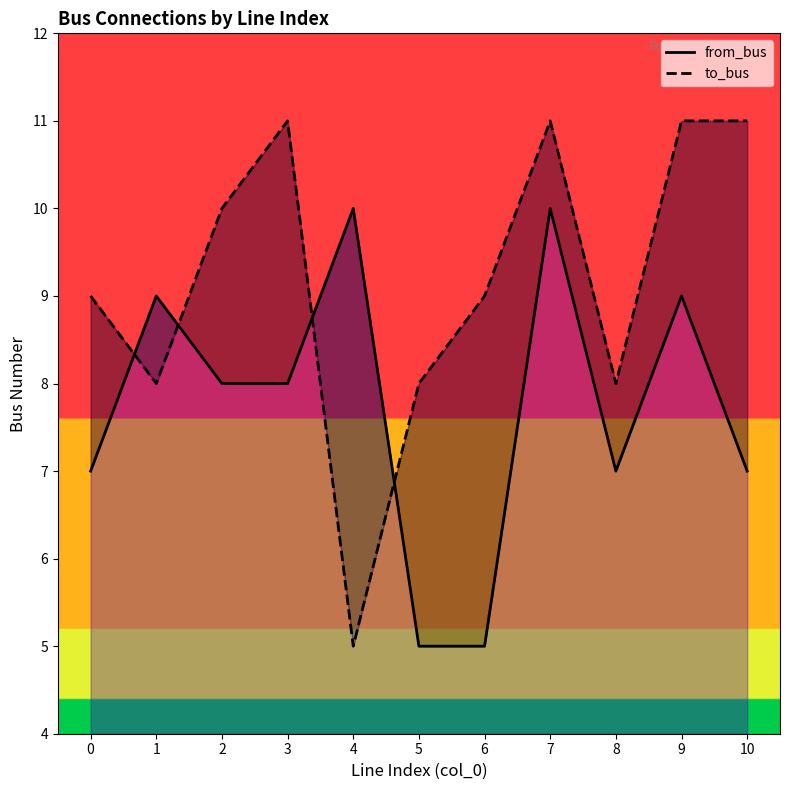

At how many categories does at least one series exceed 9?

6